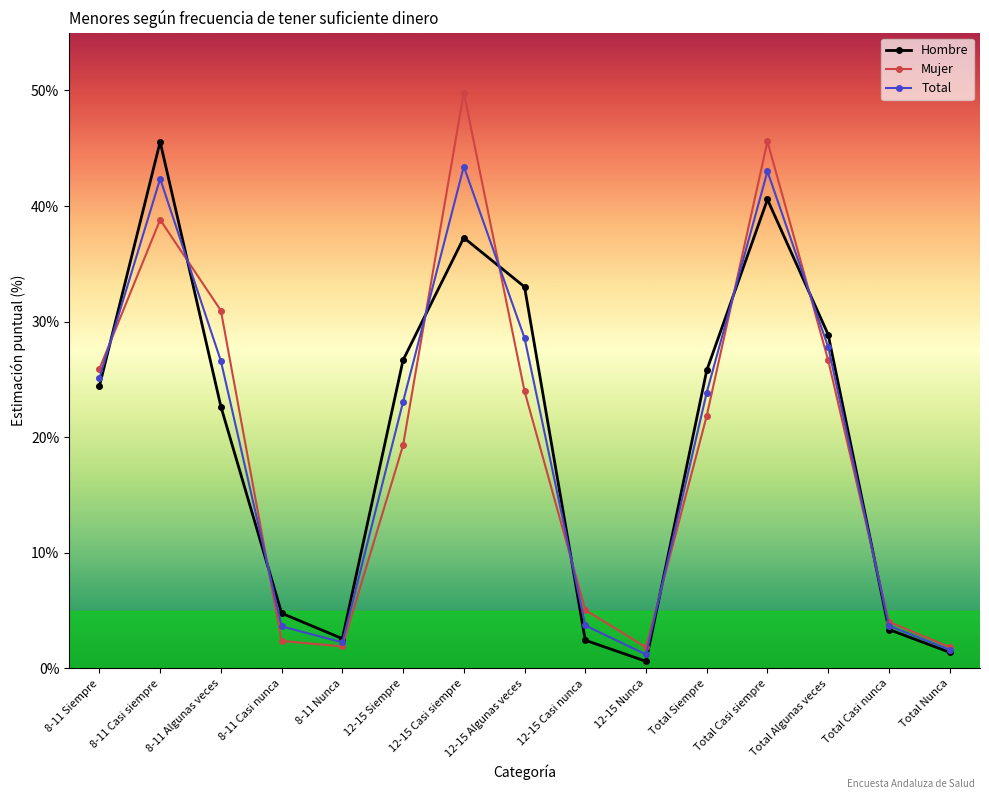

What is the difference between the highest and lowest values at 8-11 Algunas veces?

8.3